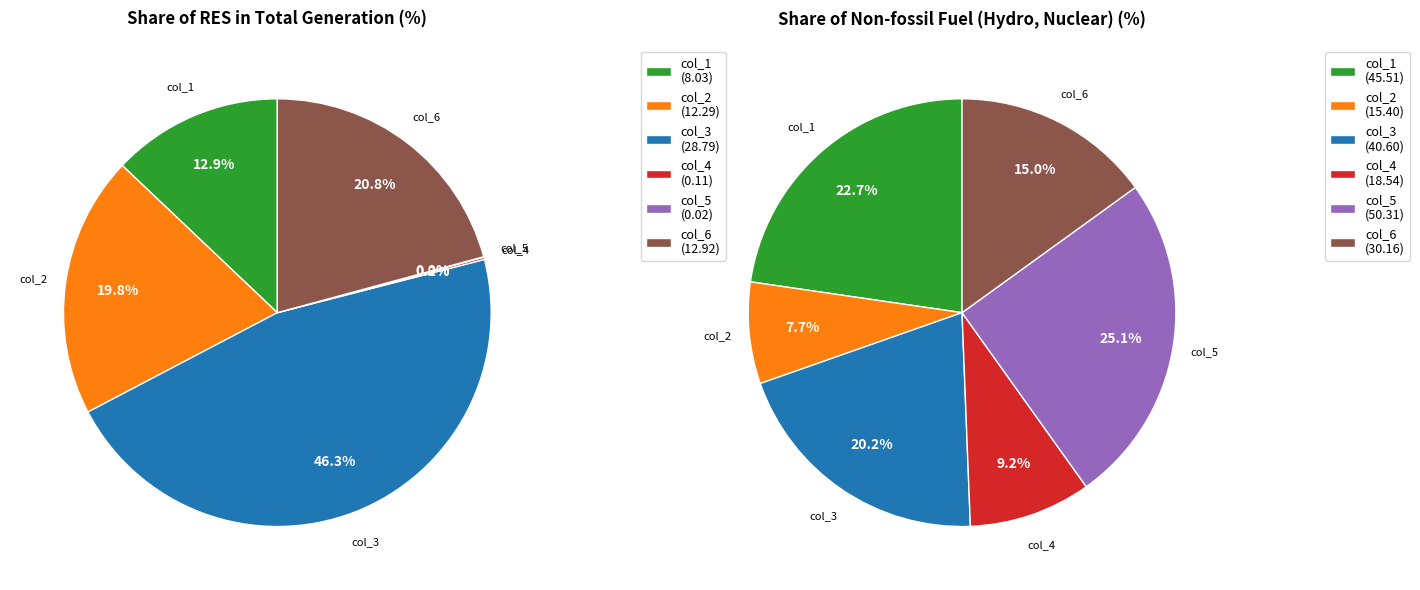

To the nearest percent, what percentage of the pie is col_3?

46%